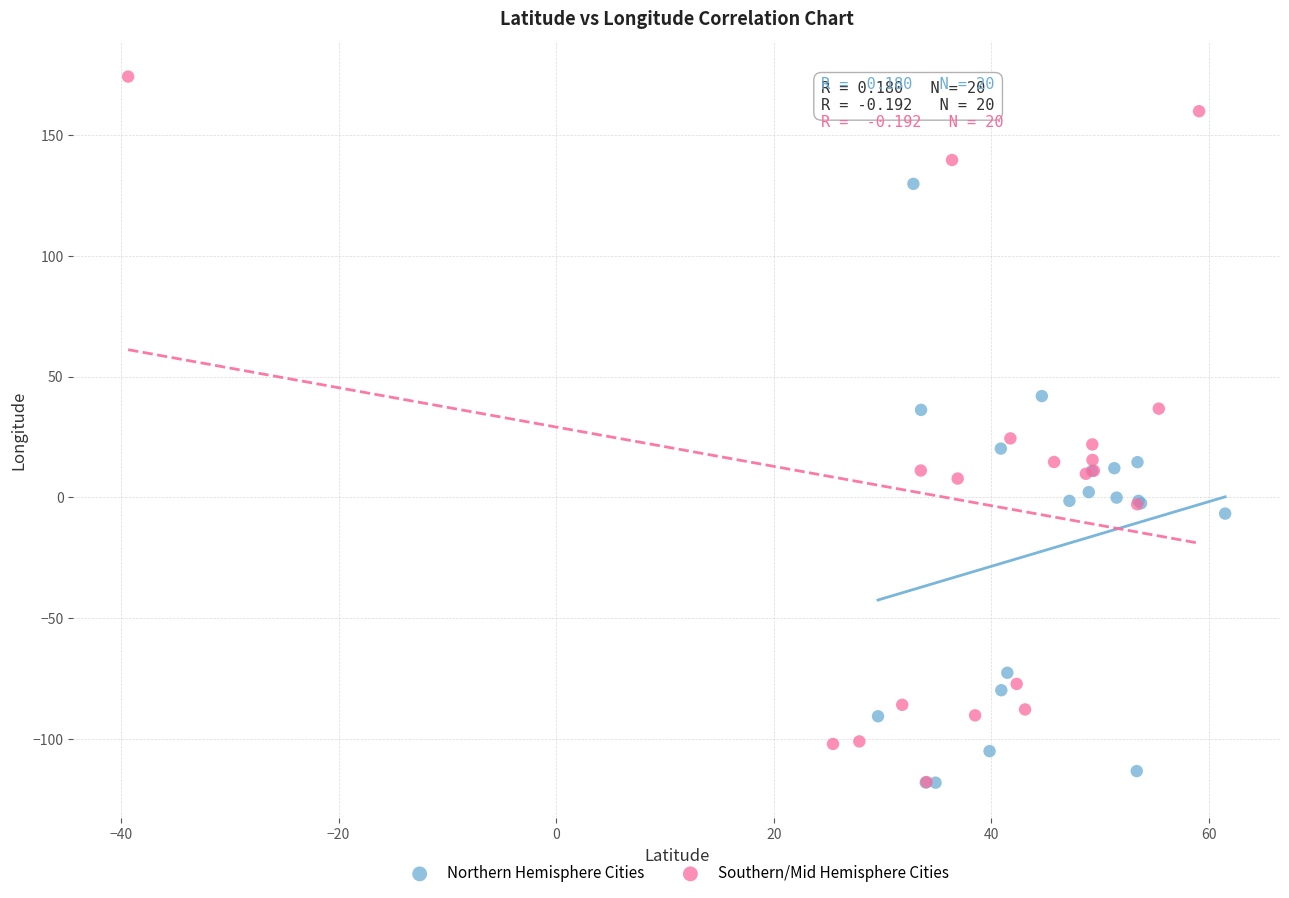

Which series contains the highest Y value?

Southern/Mid Hemisphere Cities